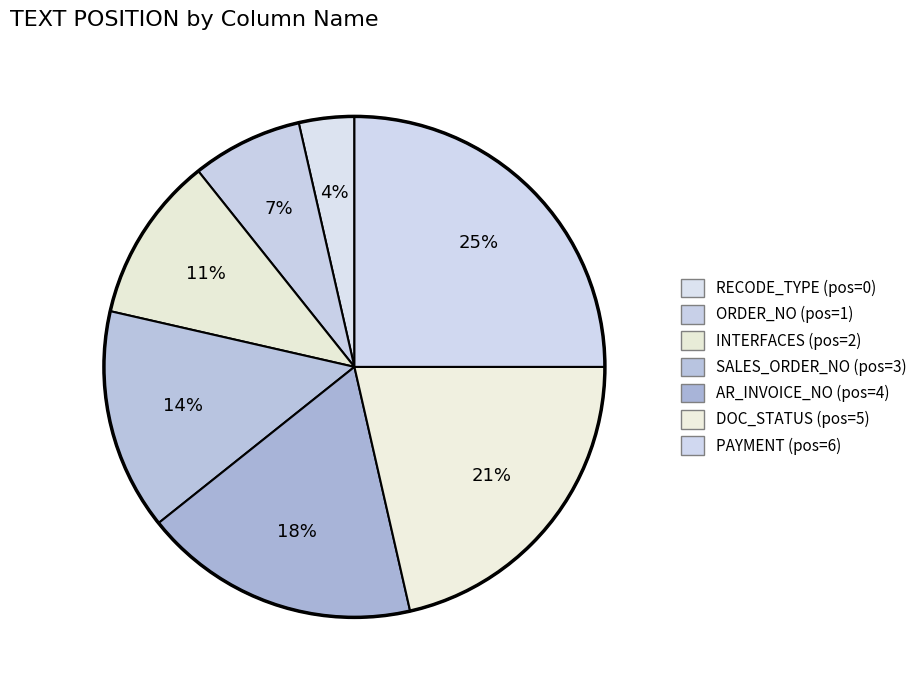

Is there any slice that represents more than half of the pie?

No